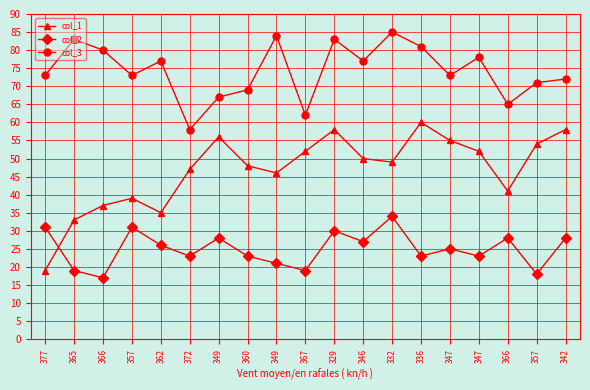

What is the difference between the maximum and minimum values in the col_1 series?

41